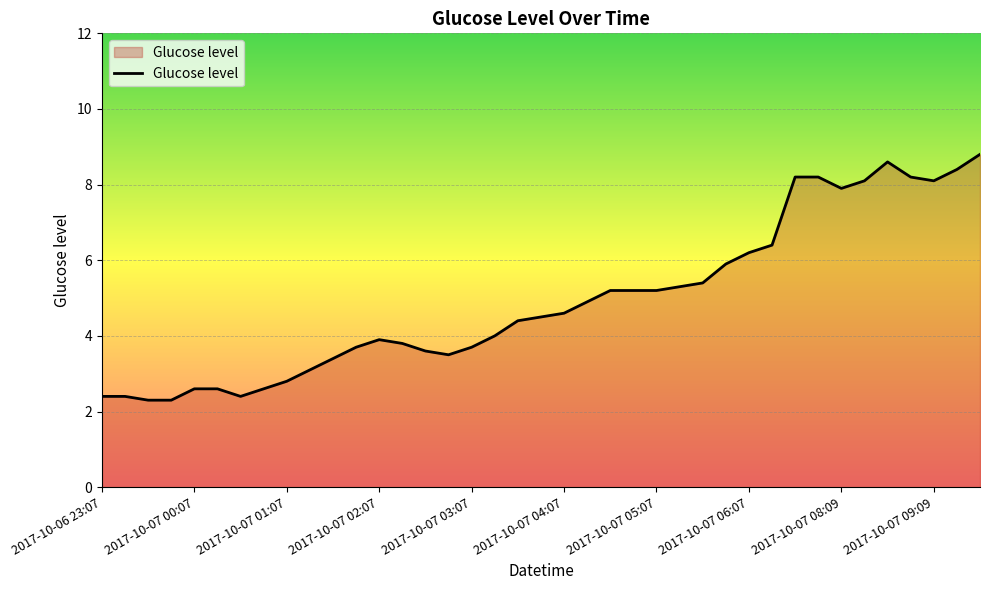

What is the difference between the maximum and minimum values?

6.5